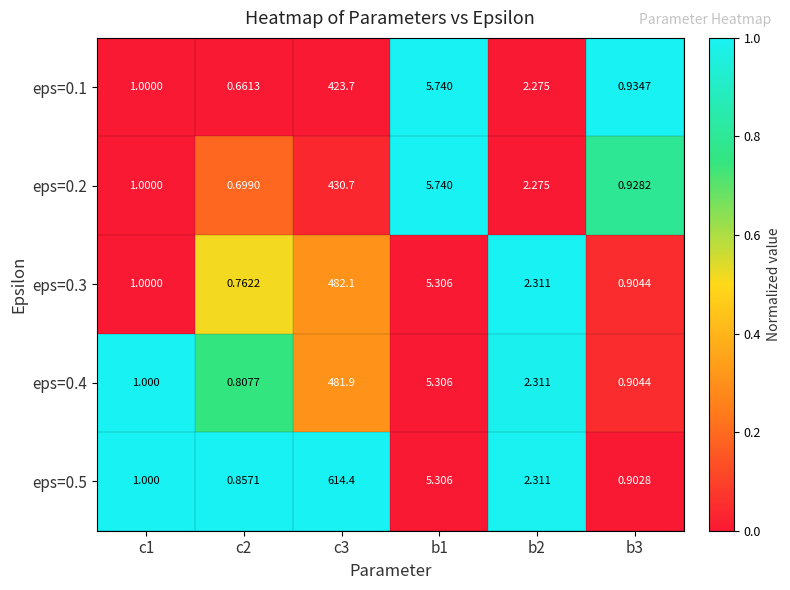

Is the value of eps=0.3 at c3 greater than the value of eps=0.4 at c1?

Yes